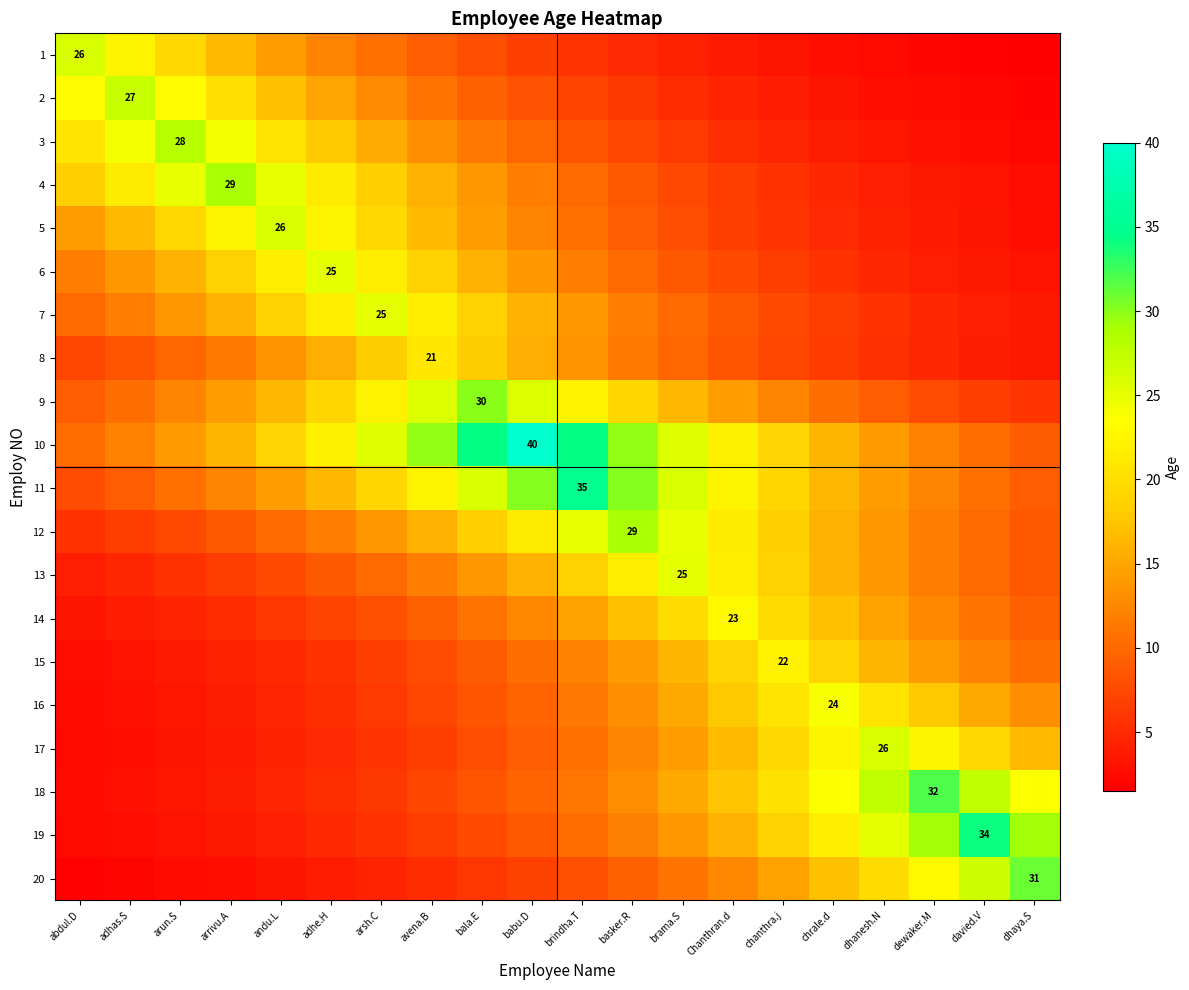

Rank the series by their maximum value, from highest to lowest.

10, 11, 19, 18, 20, 9, 4, 12, 3, 2, 1, 5, 17, 6, 7, 13, 16, 14, 15, 8